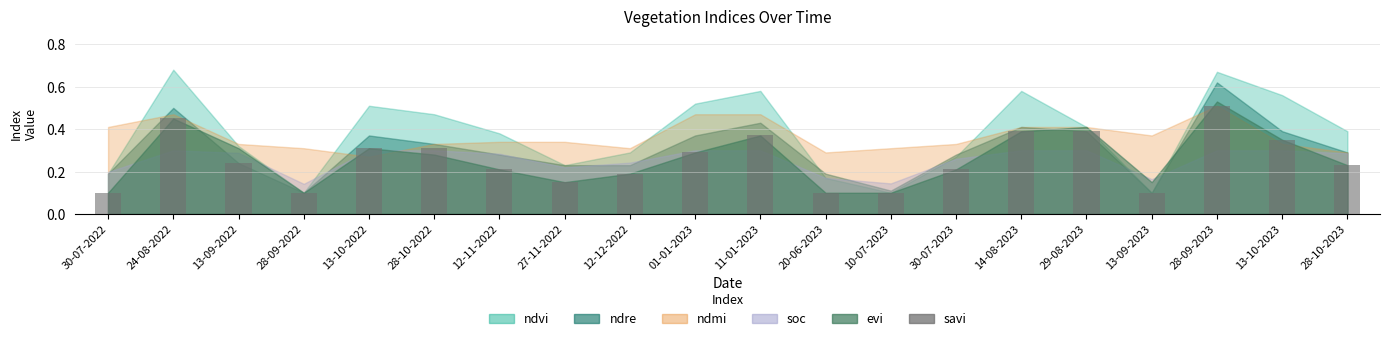

Is it true that the value at 13-09-2023 is 0.1?

True